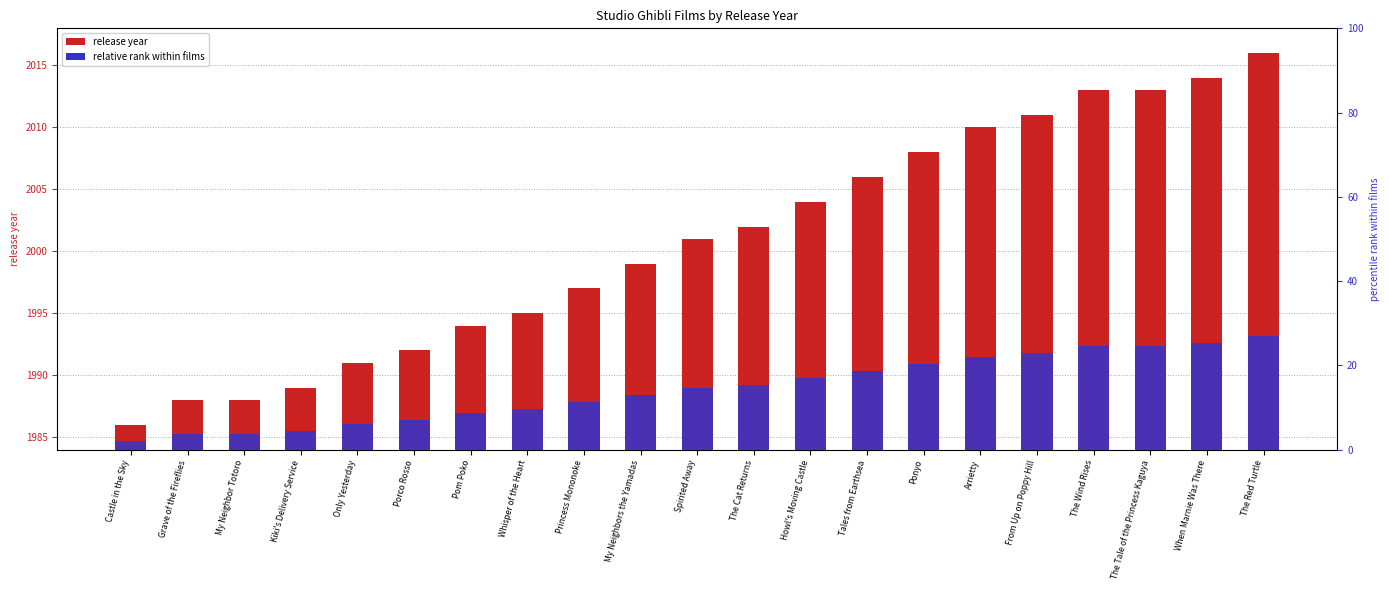

Rank the series at Pom Poko from highest to lowest value.

release year, relative rank